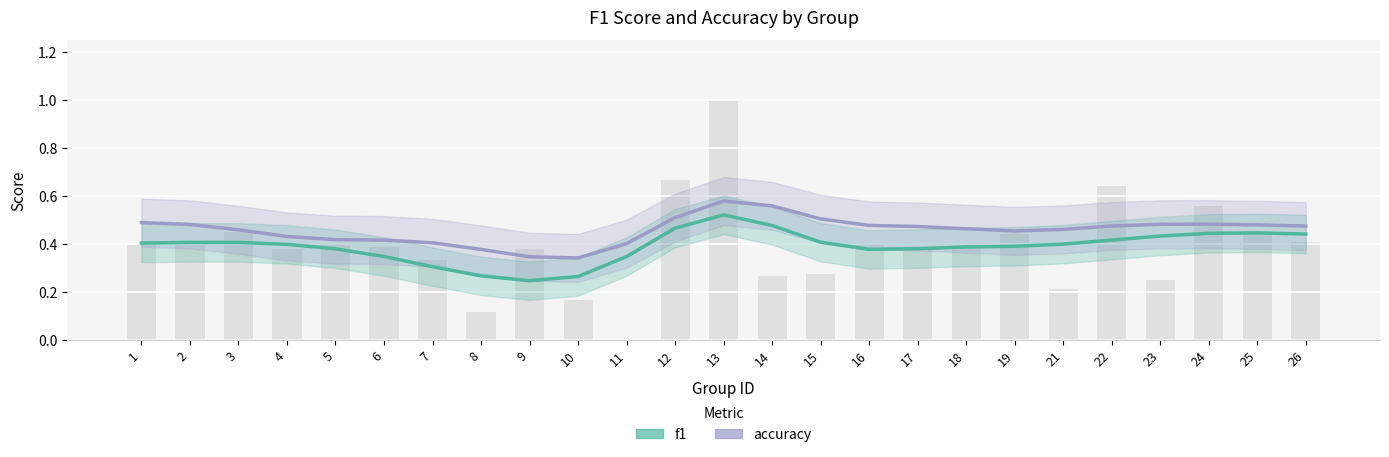

Count the number of categories in the chart.

25